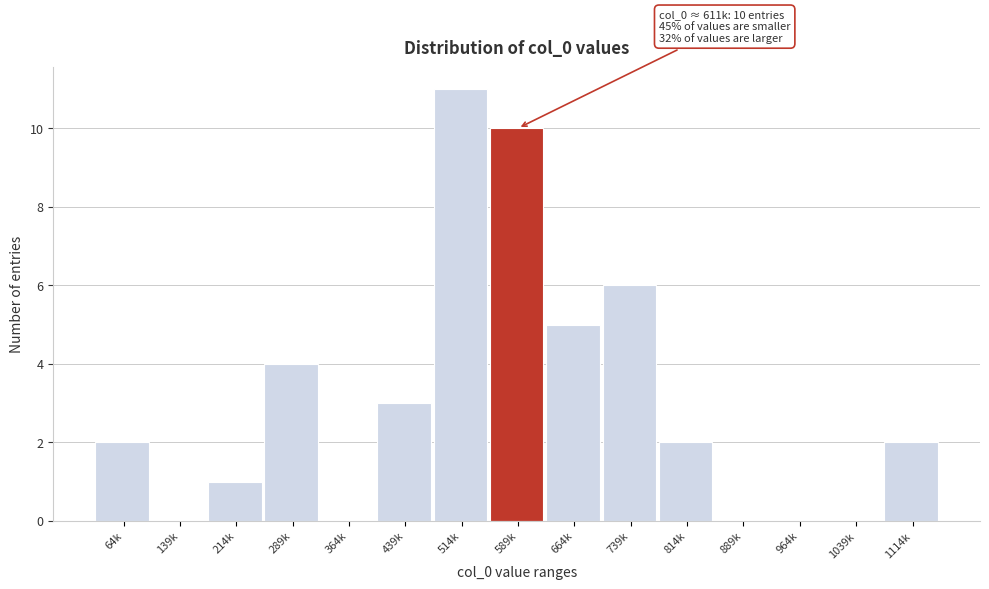

Reading left to right, extract all data points from this chart.

64k=2	139k=0	214k=1	289k=4	364k=0	439k=3	514k=11	589k=10	664k=5	739k=6	814k=2	889k=0	964k=0	1039k=0	1114k=2